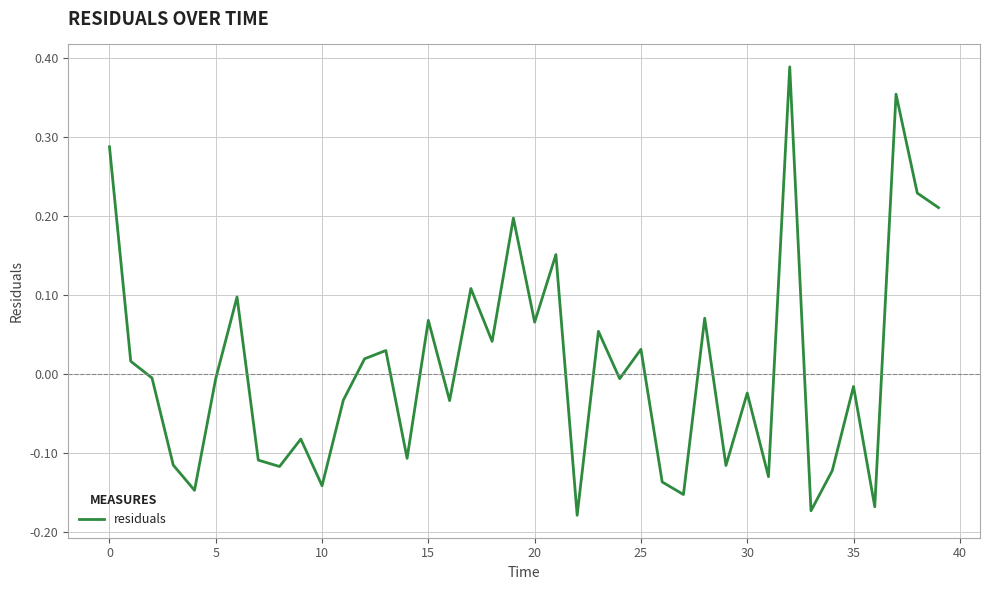

How many interior local valleys (lower than both neighbors) does the data have?

14